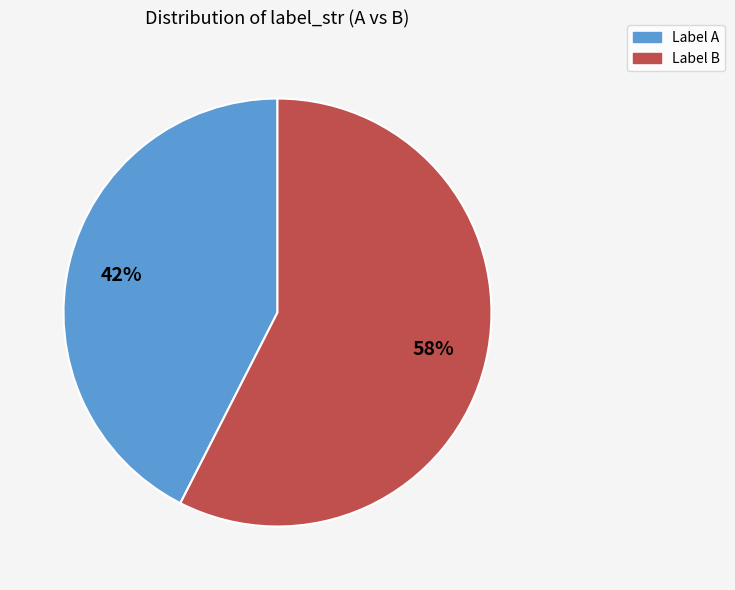

Does any single category account for the majority?

Yes